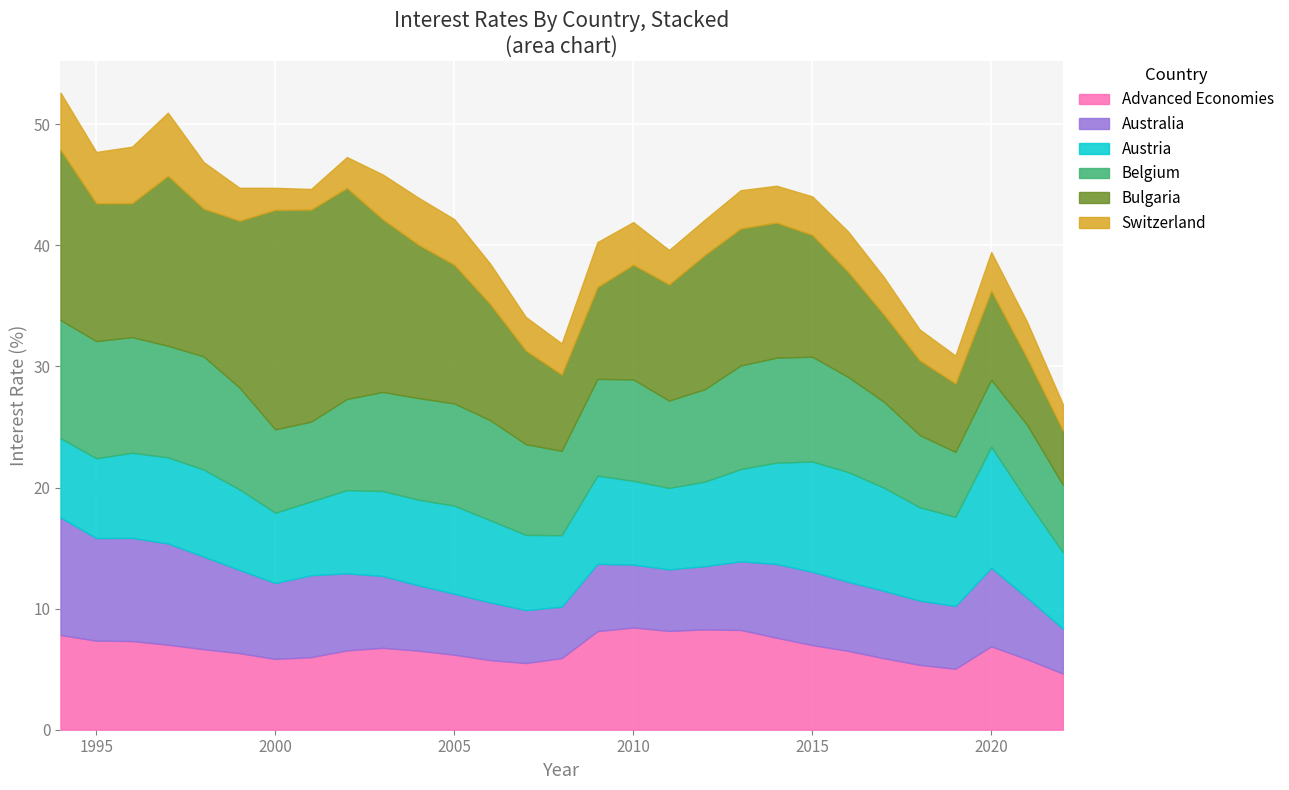

What is the value of the Switzerland point at the 20th from the left?

3.2